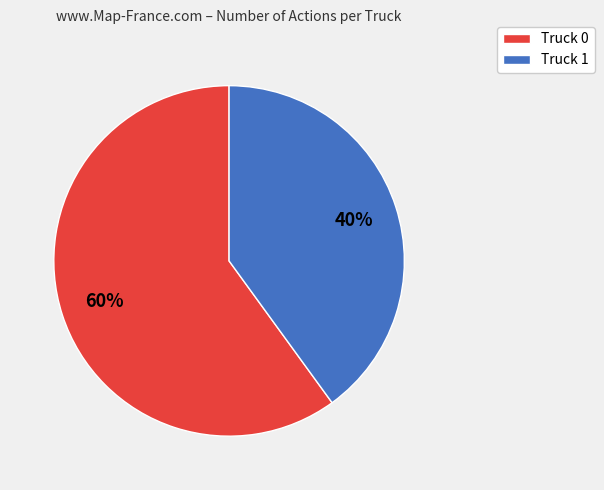

Count the number of slices in the pie.

2